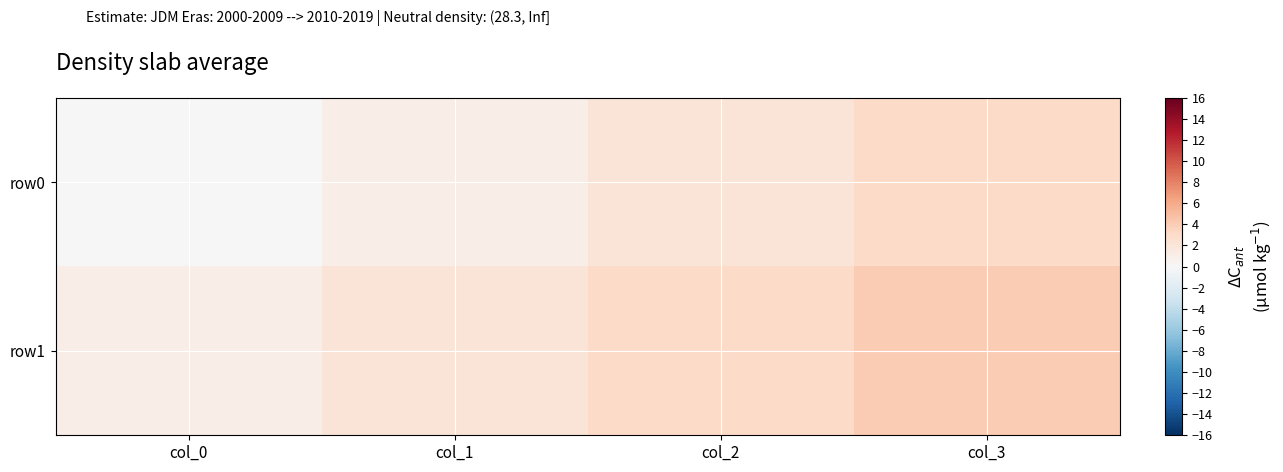

Between col_0 and col_2, which series saw the biggest shift?

row0